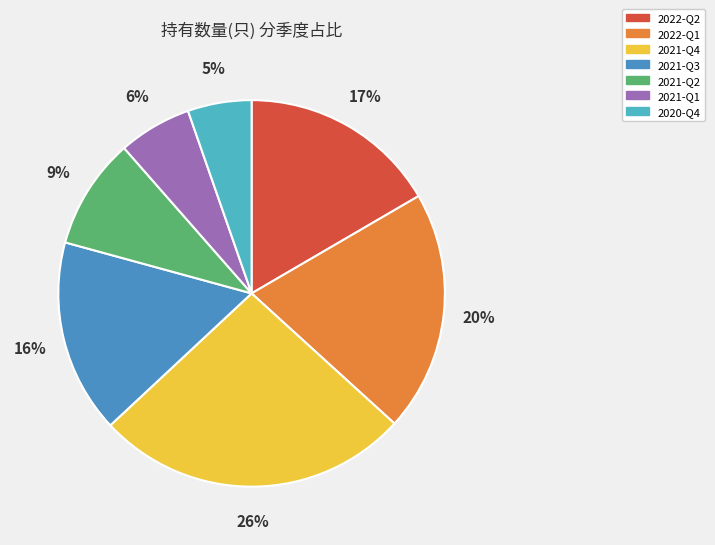

Which slice is the largest?

2021-Q4